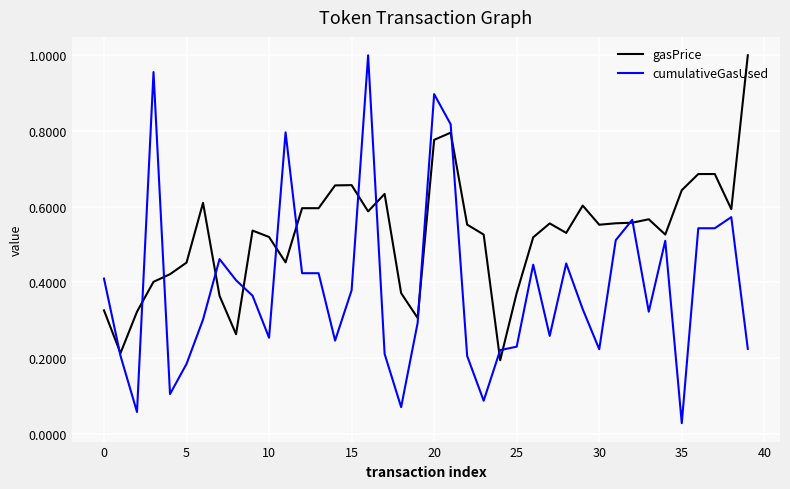

Which series has the largest range (max minus min)?

cumulativeGasUsed